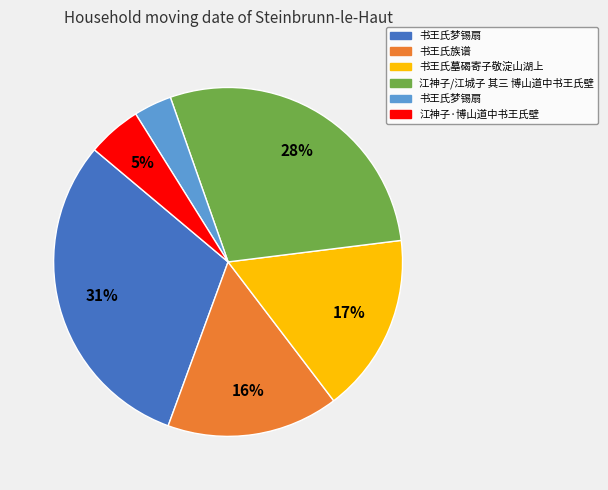

To the nearest percent, what is the average slice percentage?

17%